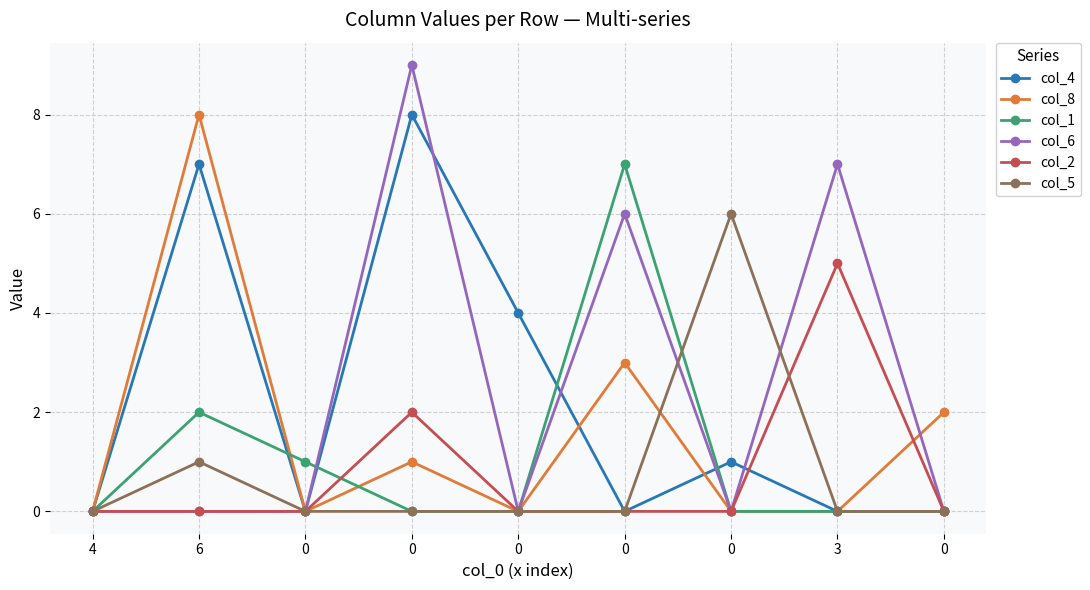

Count the number of data series in this chart.

6